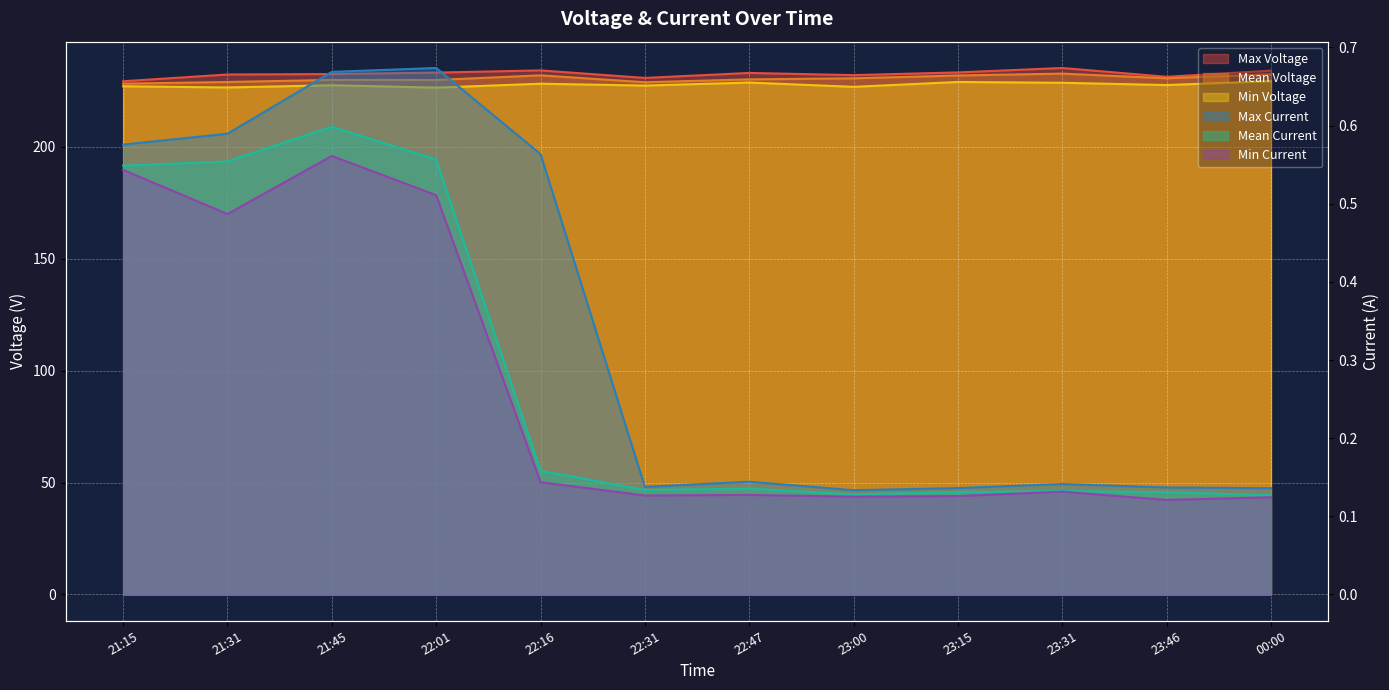

True or false: Mean Current and Min Voltage intersect in this chart.

False